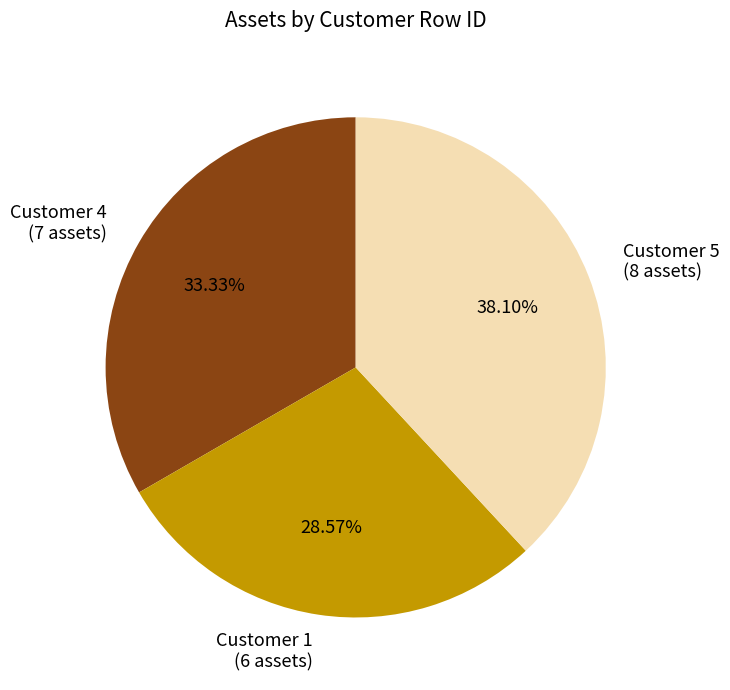

Rank the categories by value from highest to lowest.

Customer 5 (8 assets), Customer 4 (7 assets), Customer 1 (6 assets)